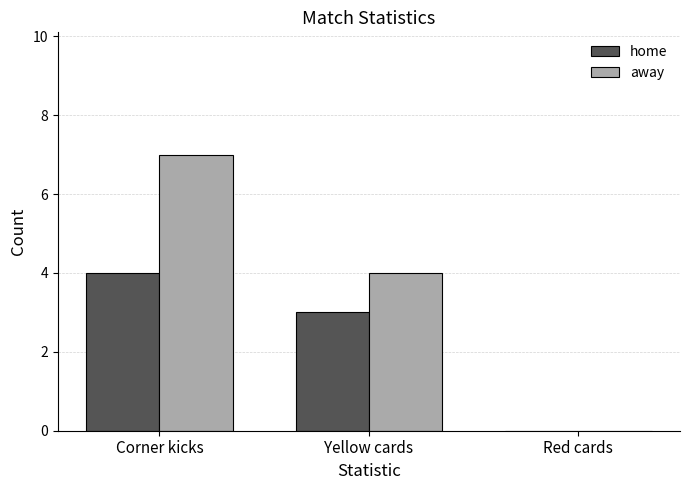

Where is home nearest to the value 2?

Yellow cards